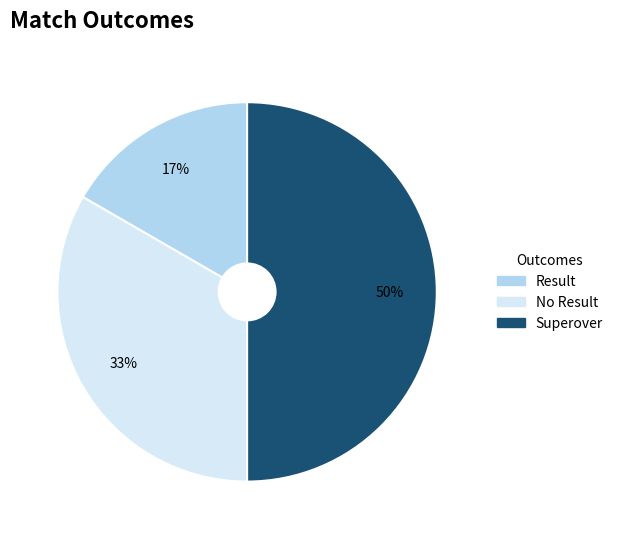

Which category has the smallest portion of the pie?

Result